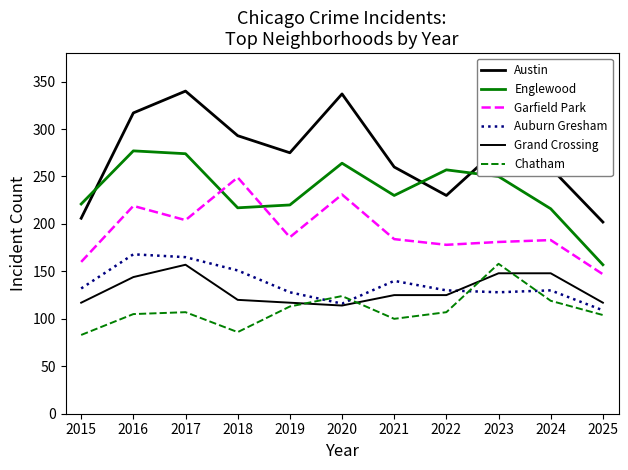

At which category is the sum across all series the highest?

2017